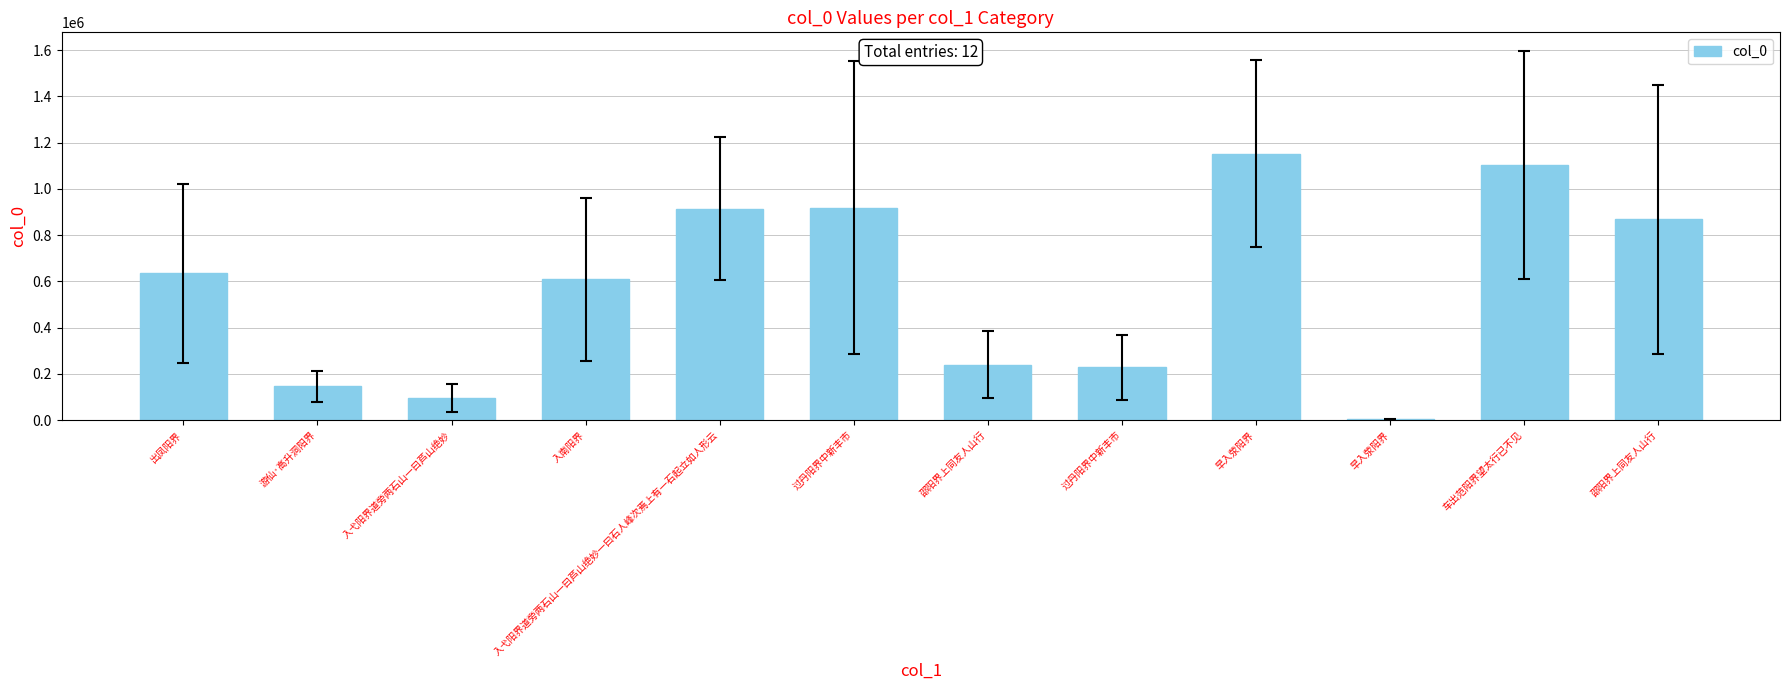

How many distinct data groups are displayed?

1